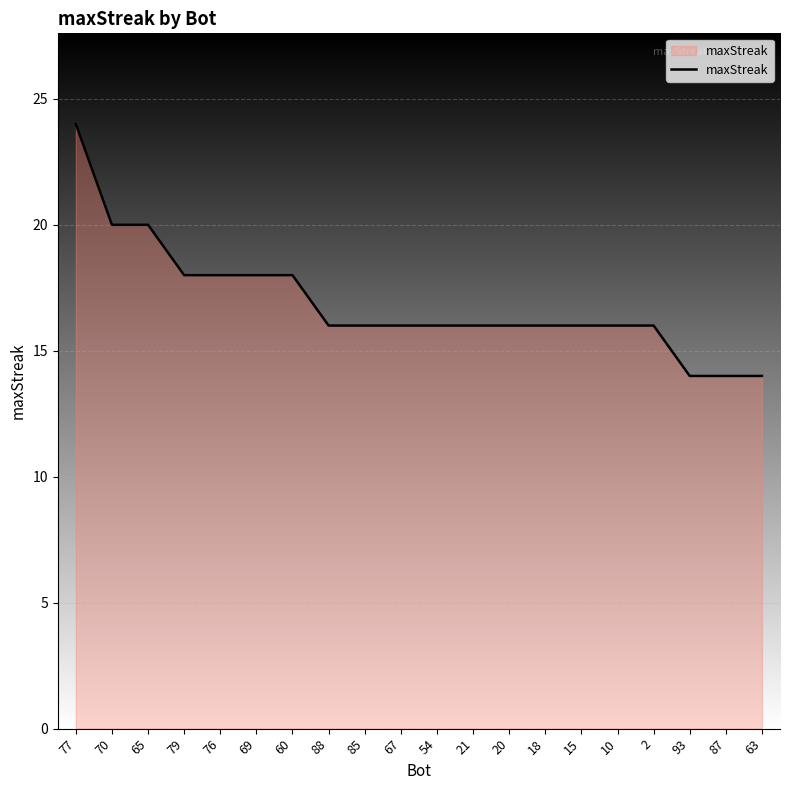

The chart shows a value of 5 at 10. True or false?

False